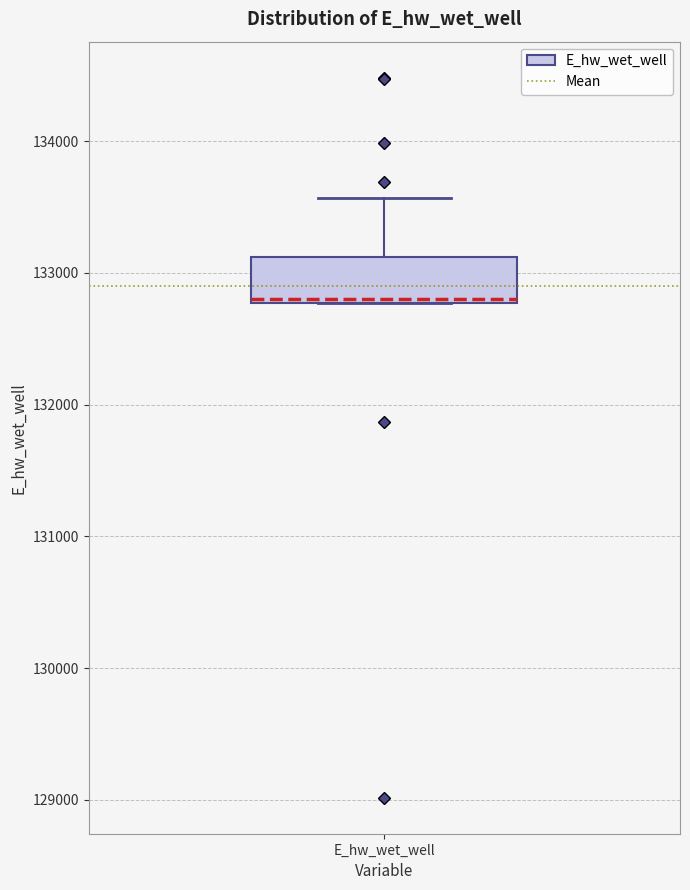

Where is the upper edge of the box for E_hw_wet_well on the y-axis? The values are not printed on the chart, so give them approximately, as read against the axis.

133100